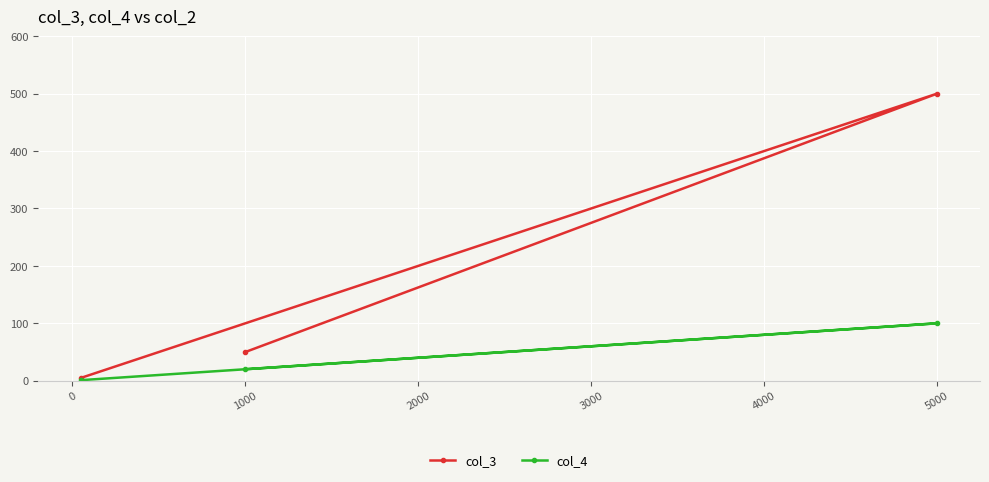

Which series has the widest spread of values?

col_3